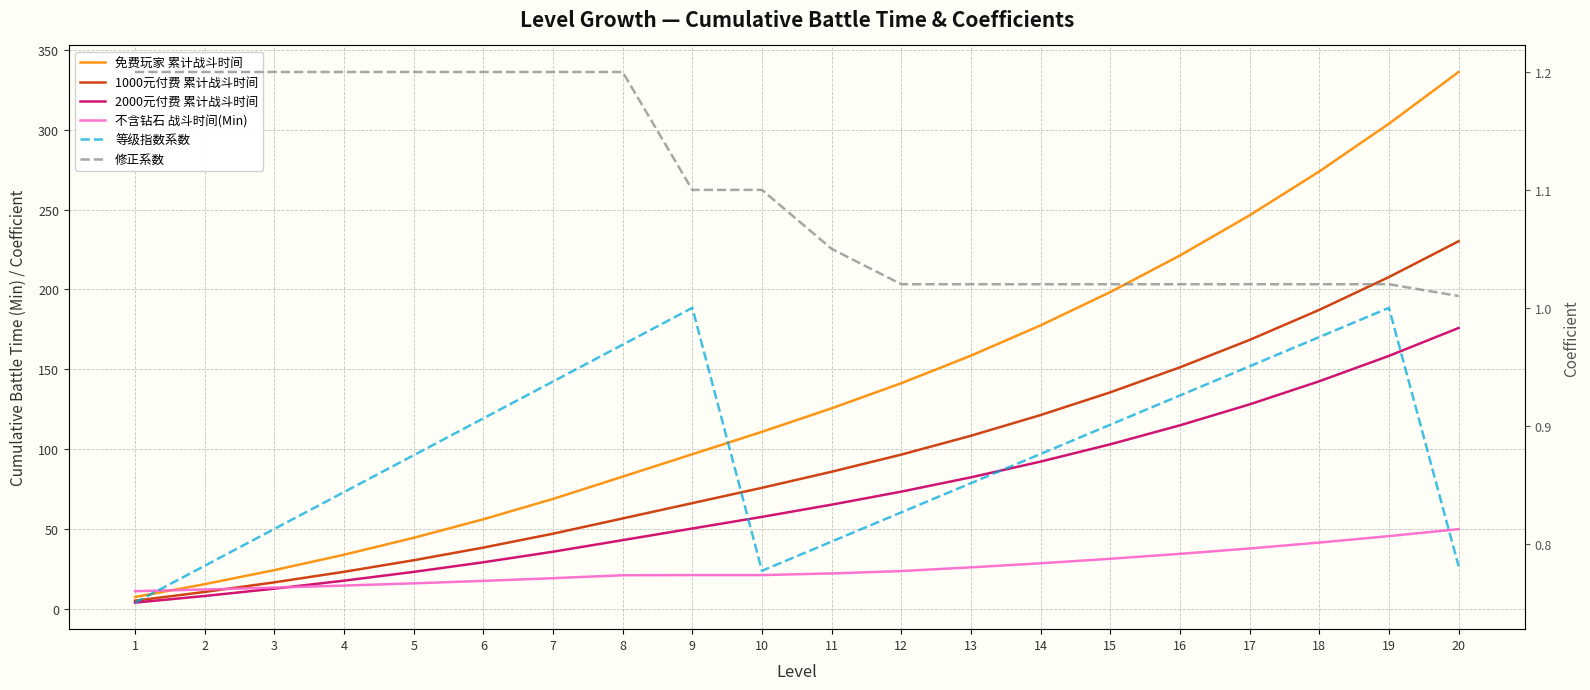

What is the highest value of the 免费玩家 累计战斗时间 series?

336.2